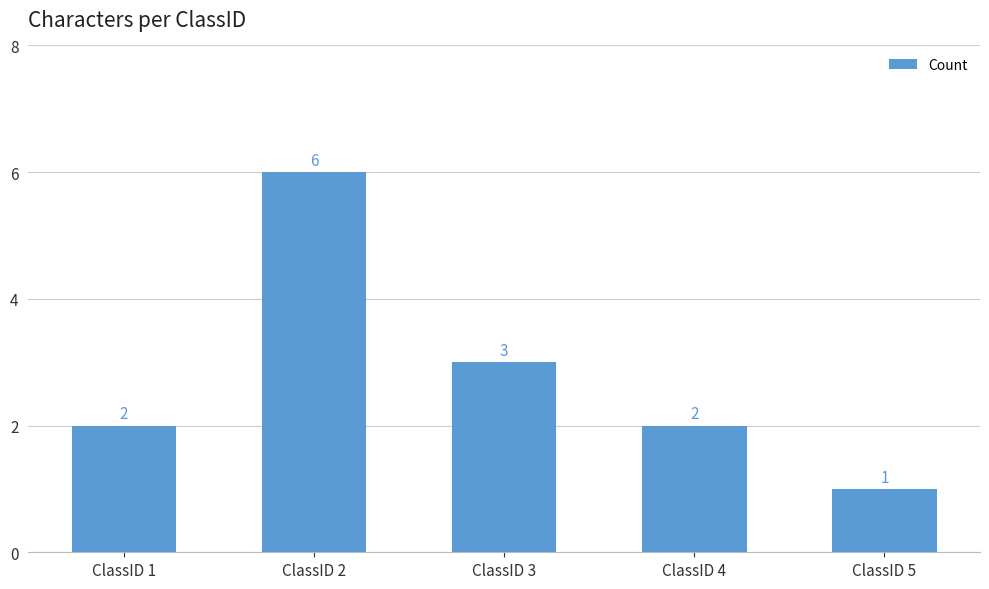

What is the ratio of the value at ClassID 3 to the value at ClassID 1?

1.5